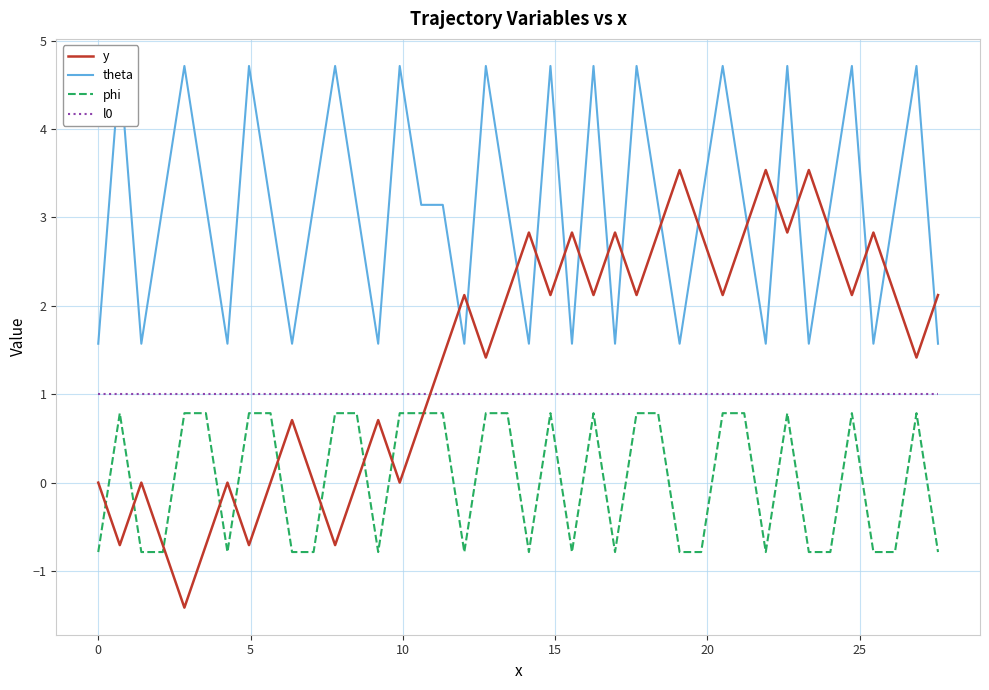

What is the difference between the second highest and second lowest values in the y series?

4.2